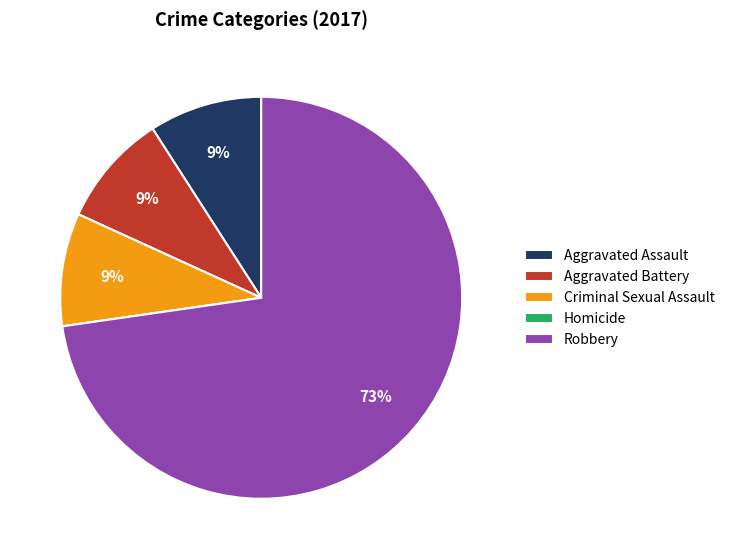

To the nearest percent, what is the difference between the largest and smallest slice percentages?

73%